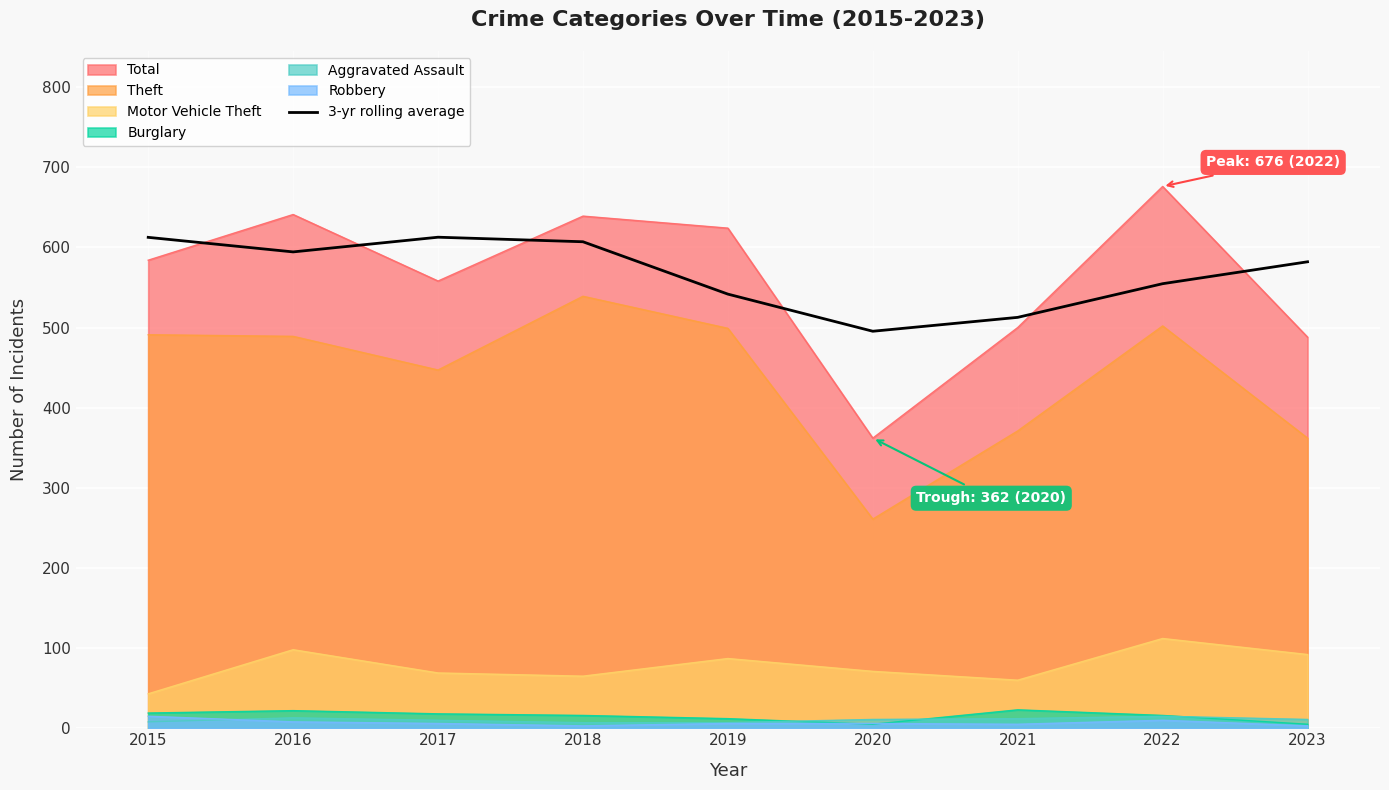

What is the greatest value displayed?

676.0